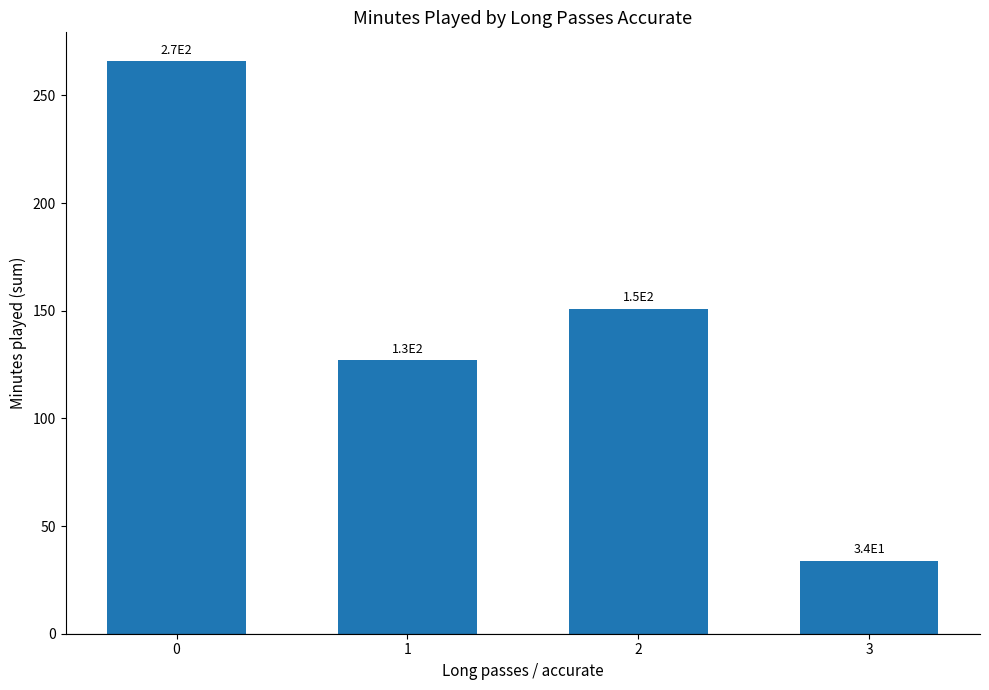

Does the chart contain any negative values?

No